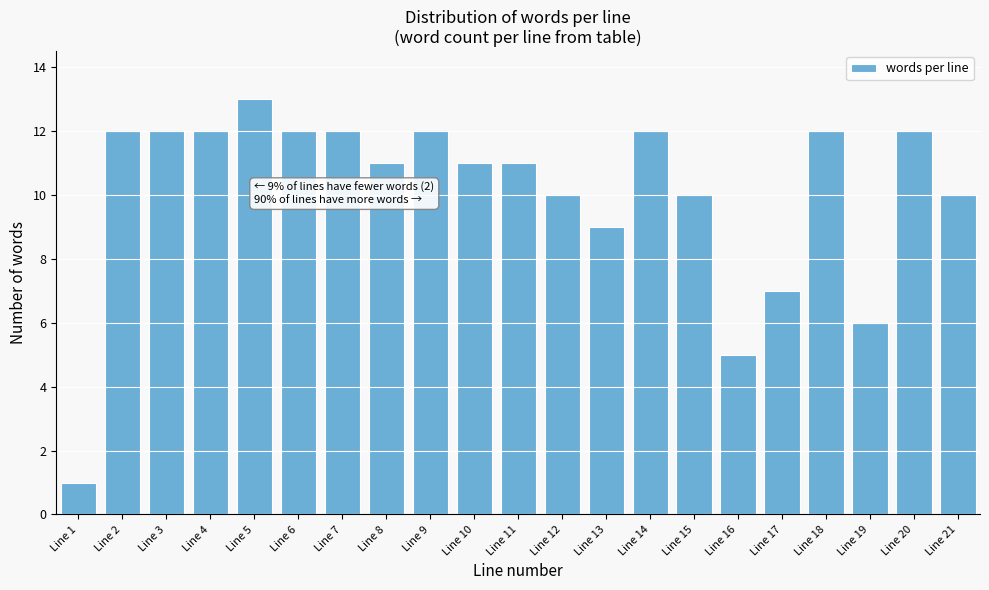

Reading left to right, transcribe all the data shown in this chart.

1	12	12	12	13	12	12	11	12	11	11	10	9	12	10	5	7	12	6	12	10